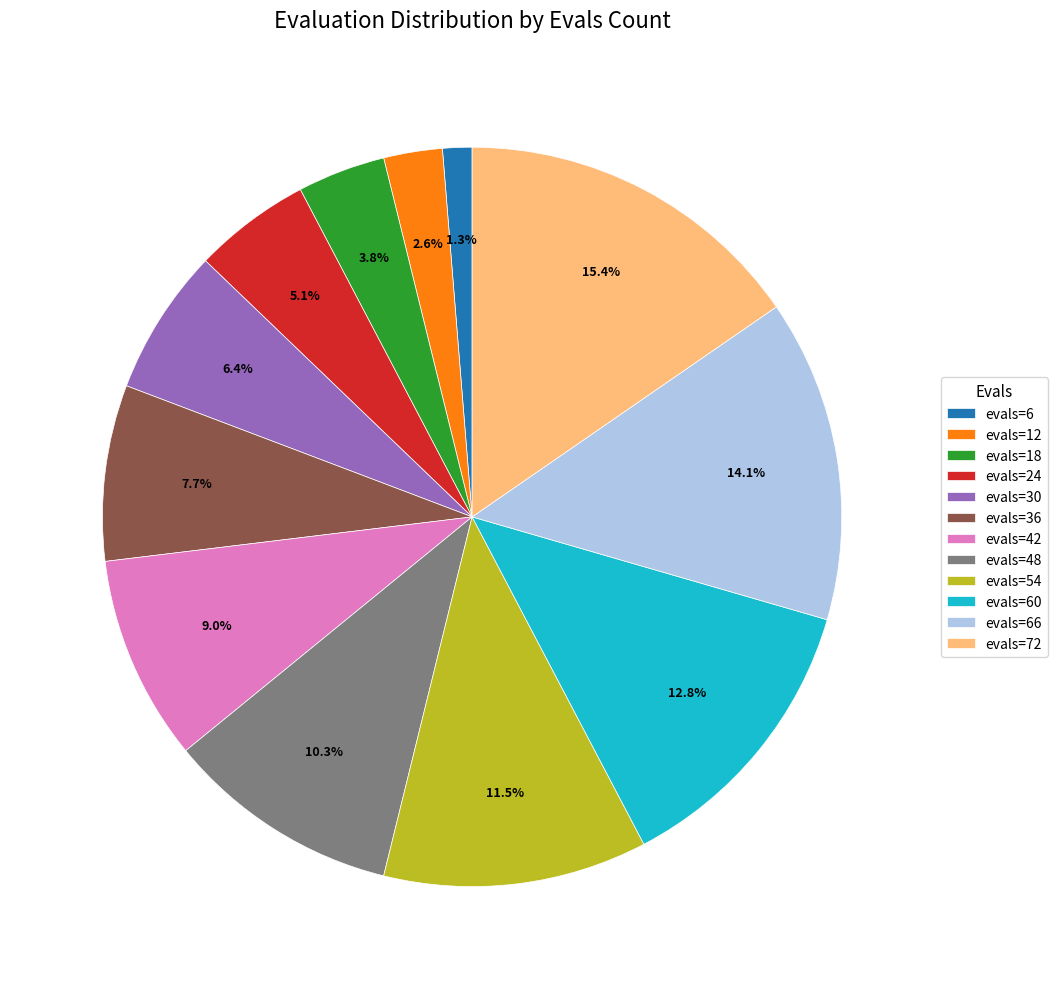

What is the ratio of the value at evals=54 to the value at evals=48?

1.1